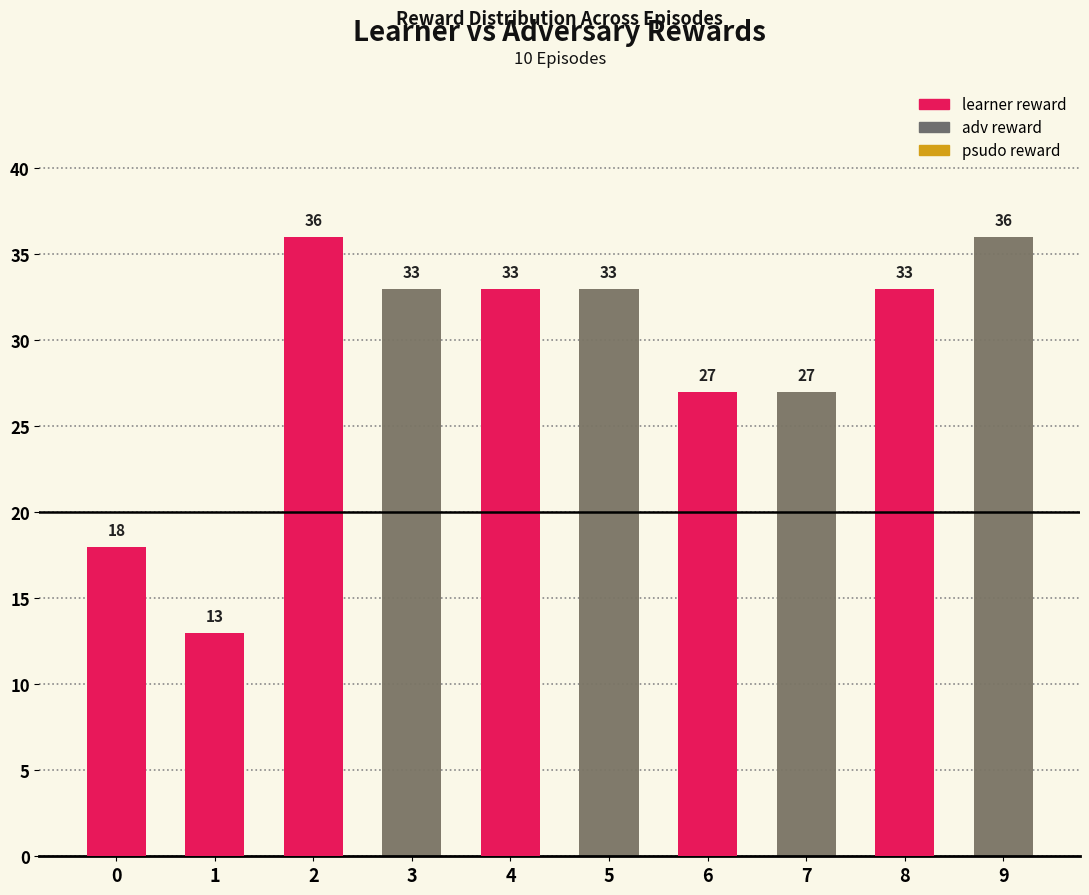

Which series has the largest total across all categories?

learner reward